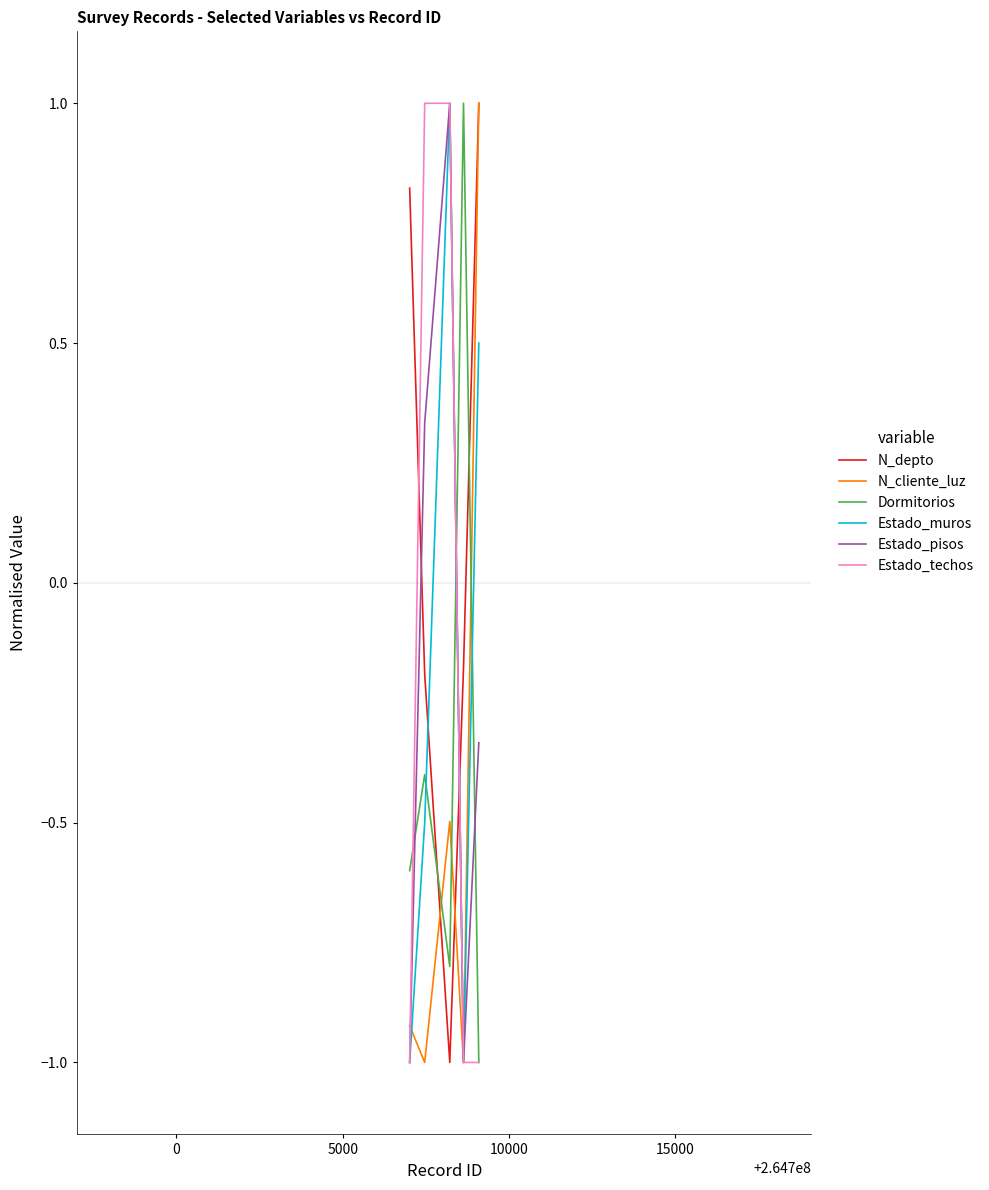

What is the smallest value displayed?

-1.0